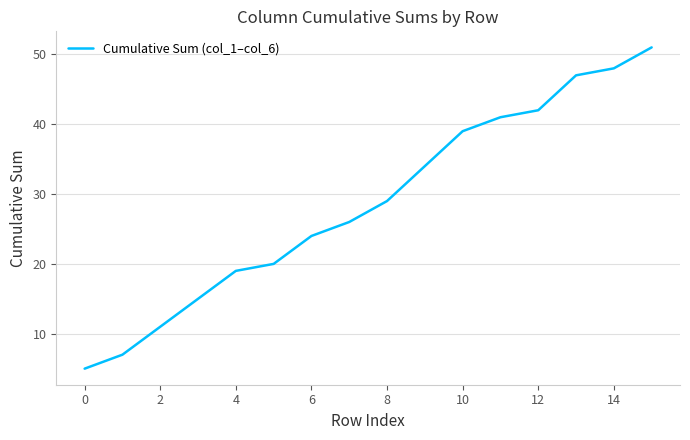

What is the maximum value shown in the chart?

51